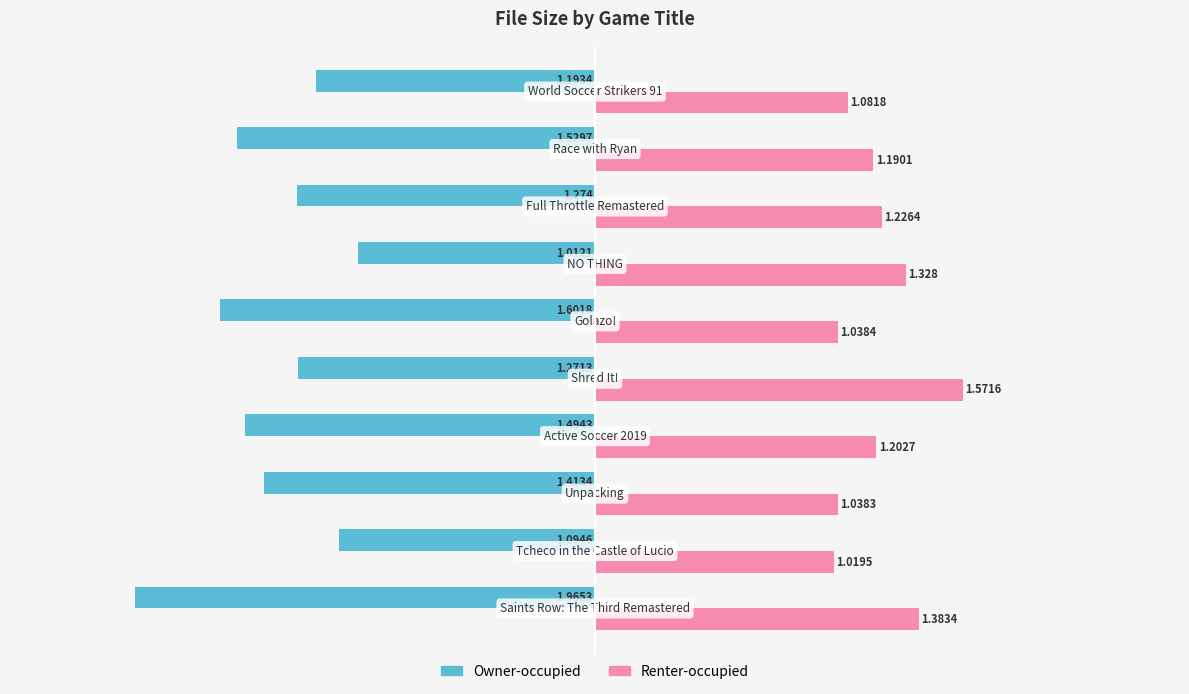

Rank the series by their average value, from lowest to highest.

Owner-occupied, Renter-occupied